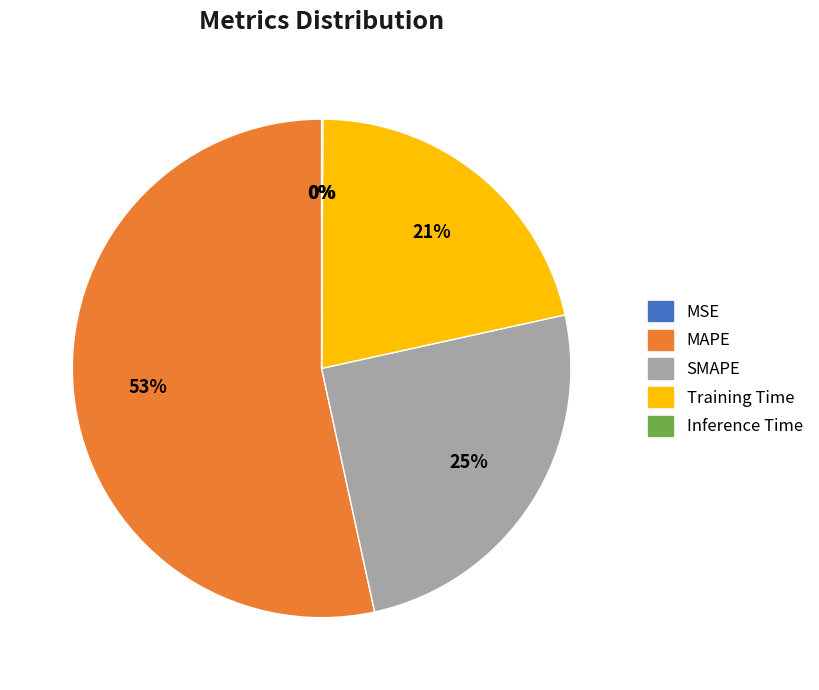

Do Training Time and MAPE together represent more than half of the pie?

Yes